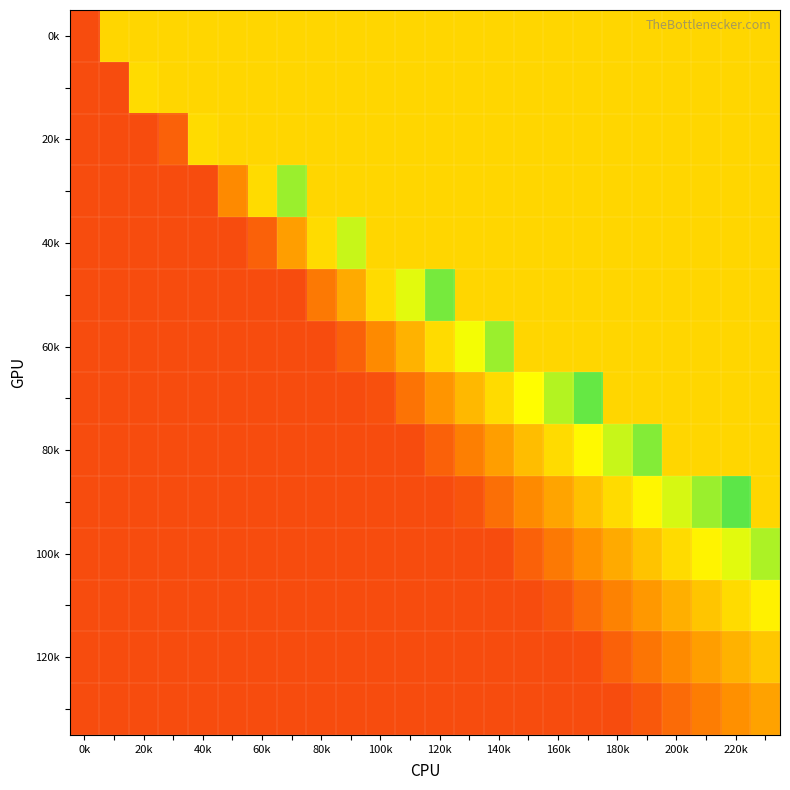

How many distinct data groups are displayed?

14